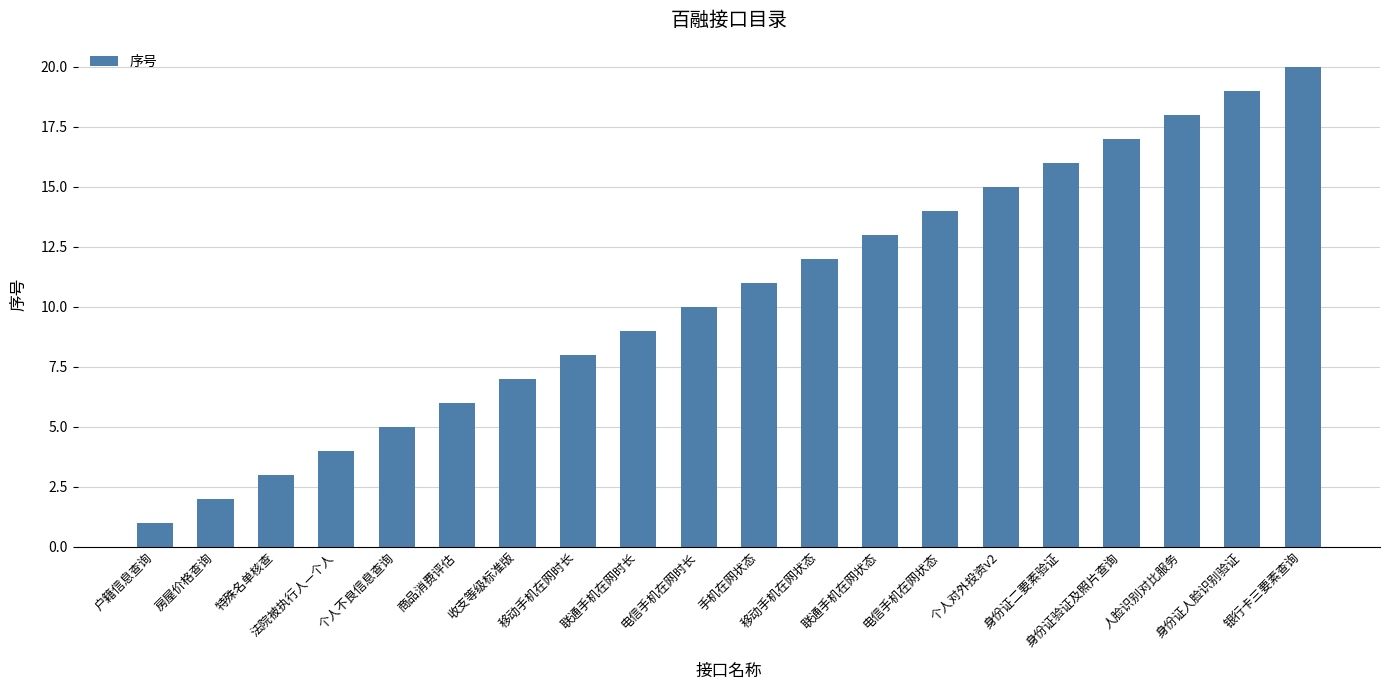

What is the label of the 13th bar from the left?

联通手机在网状态